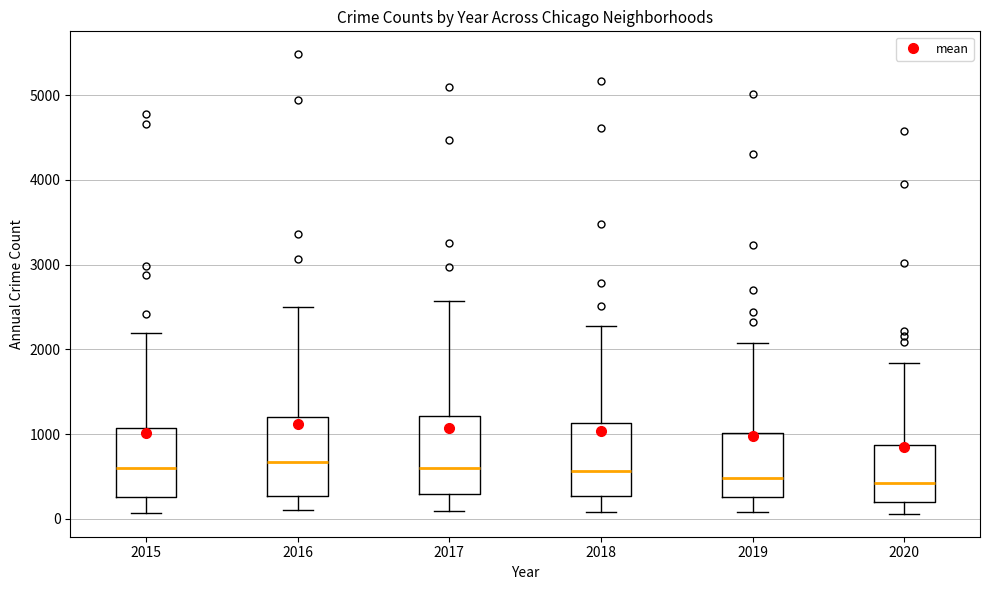

Reading left to right, read every box against the y-axis: the position of its median line, the range the box covers, and the ends of its whiskers. The values are not printed on the chart, so give them approximately, as read against the axis.

2015: median 600, box 300 to 1100, whiskers 100 to 2200
2016: median 700, box 300 to 1200, whiskers 100 to 2500
2017: median 600, box 300 to 1200, whiskers 100 to 2600
2018: median 600, box 300 to 1100, whiskers 100 to 2300
2019: median 500, box 300 to 1000, whiskers 100 to 2100
2020: median 400, box 200 to 900, whiskers 100 to 1800